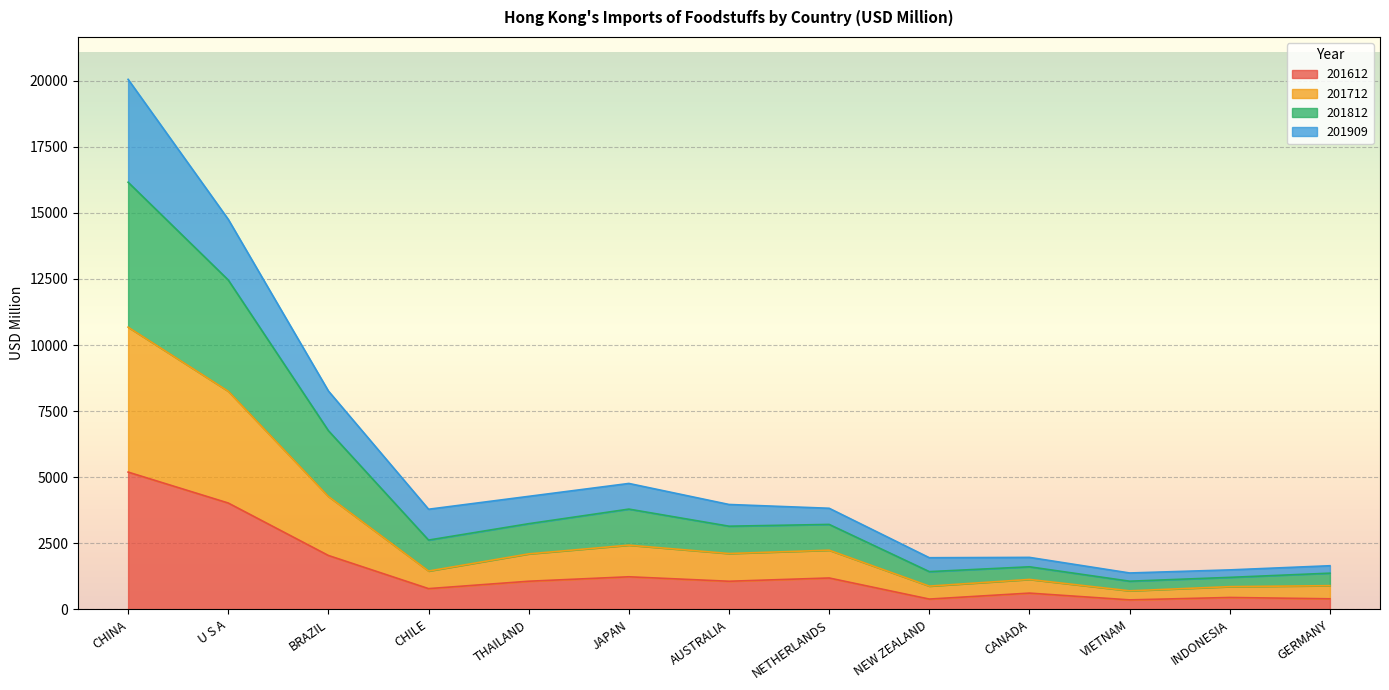

Where is the first local maximum for 201612?

JAPAN